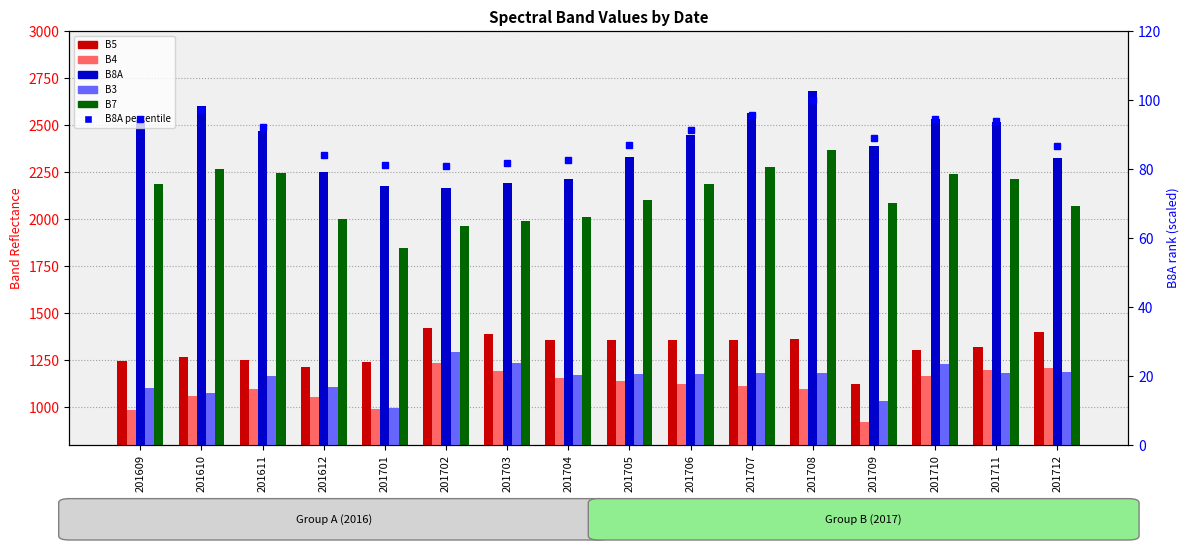

What is the approximate value of B4 at 201612?

1056.0